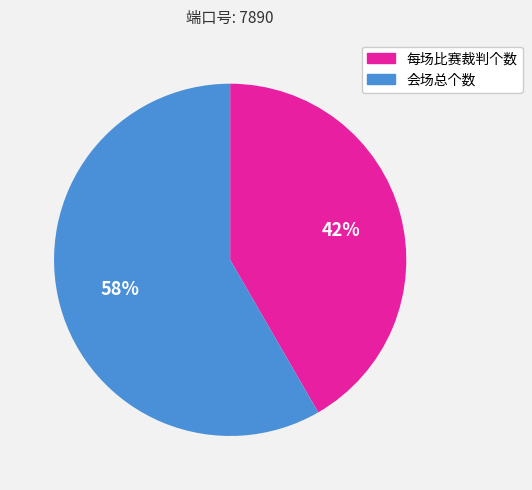

Approximately how many times larger is the value at 每场比赛裁判个数 compared to 会场总个数?

0.7